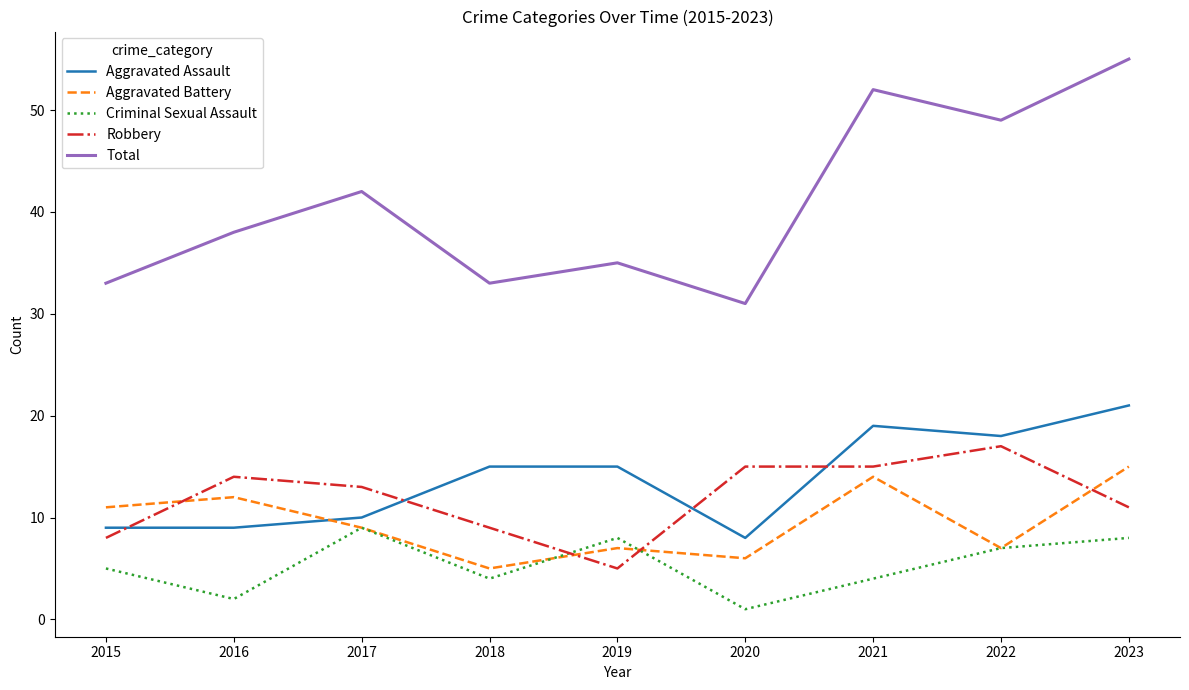

What is the difference between the second highest and second lowest values in the Aggravated Assault series?

10